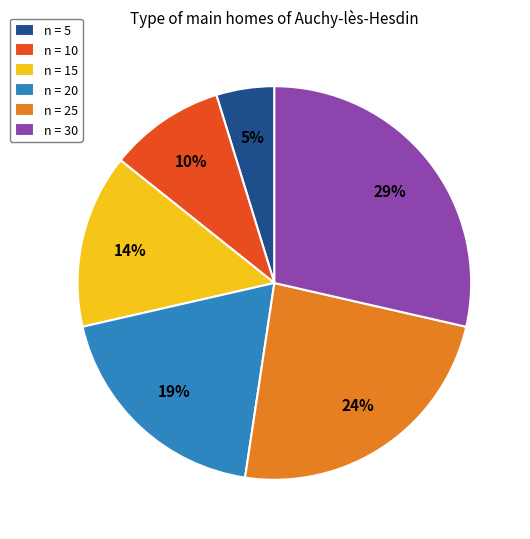

Is there a majority slice in this chart?

No